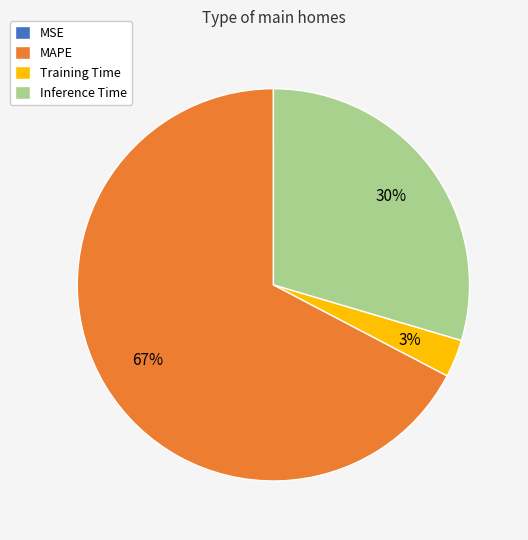

Is Training Time the majority of the pie?

No